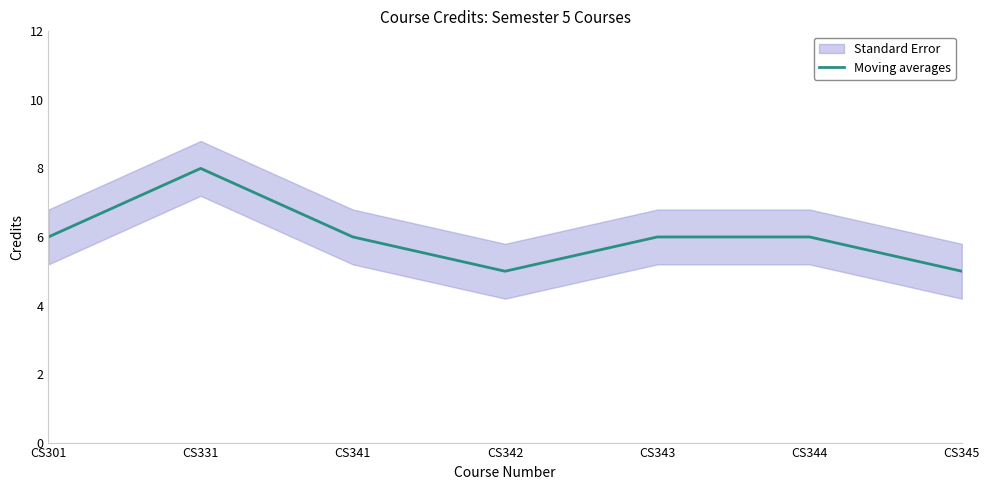

List the labels in order of value, smallest first.

CS342, CS345, CS301, CS341, CS343, CS344, CS331